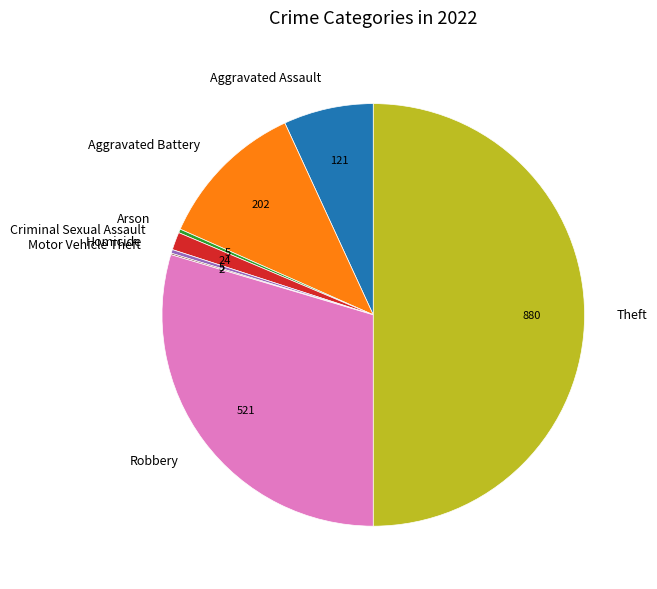

Is Homicide the majority of the pie?

No